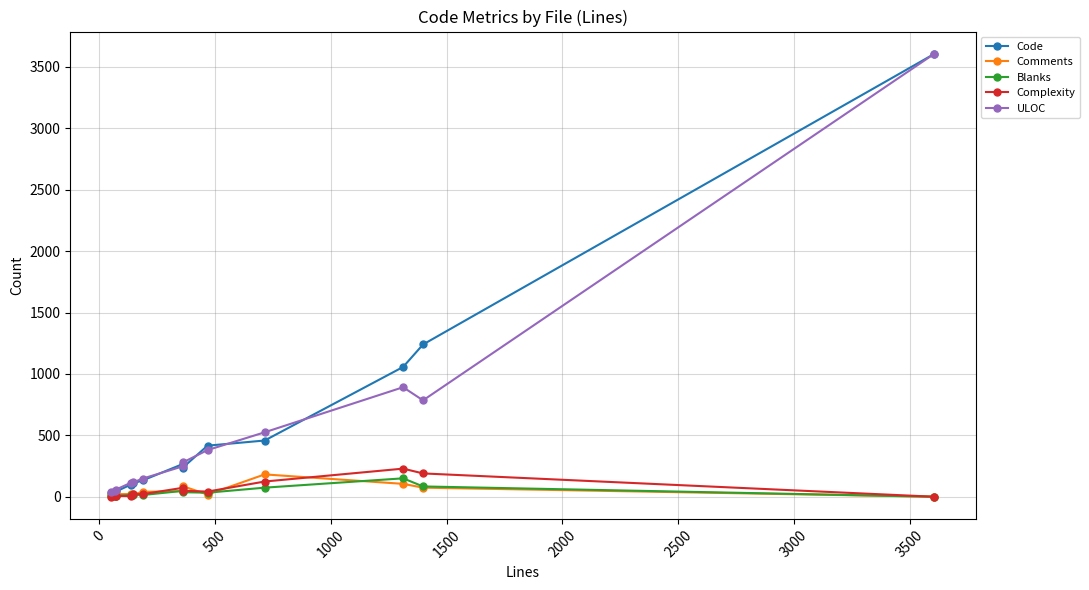

In Comments, how many points are higher than both neighbors (excluding endpoints)?

3